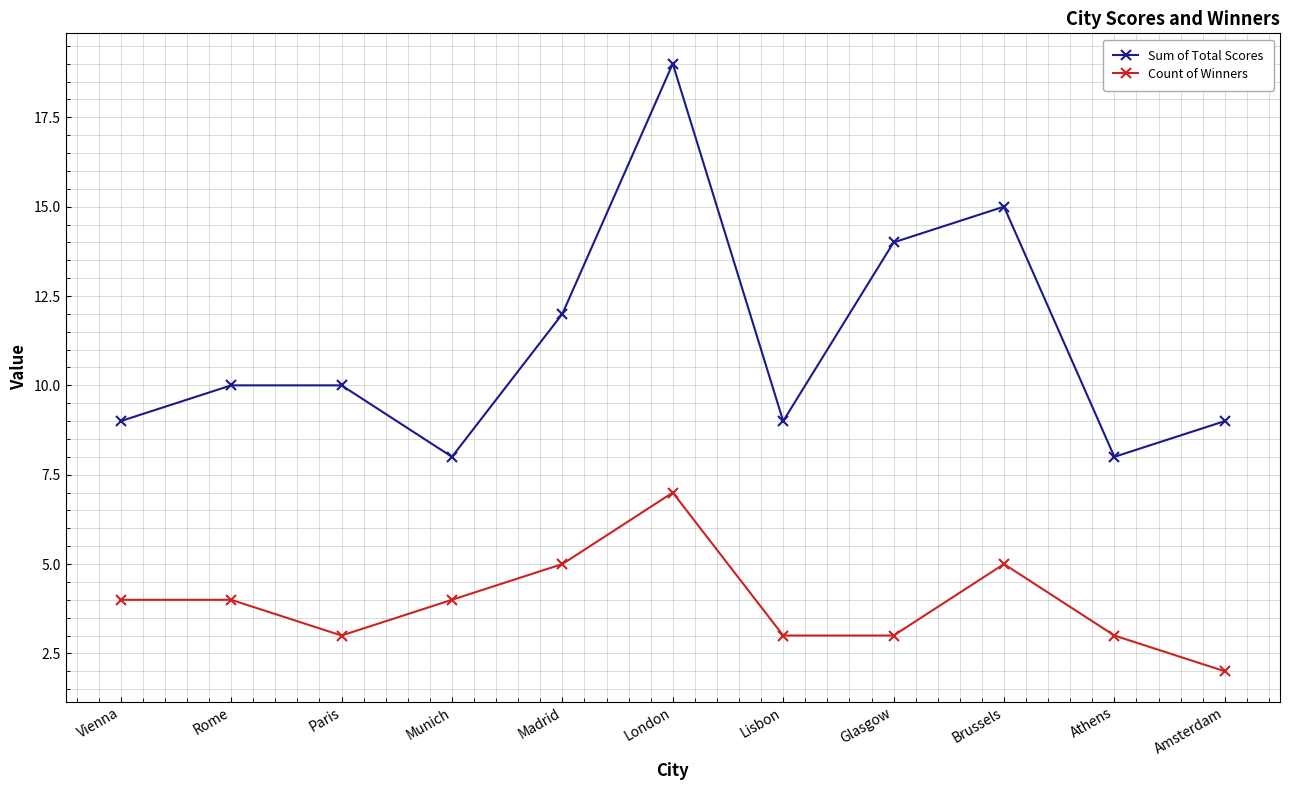

True or false: Count of Winners and Sum of Total Scores intersect in this chart.

False